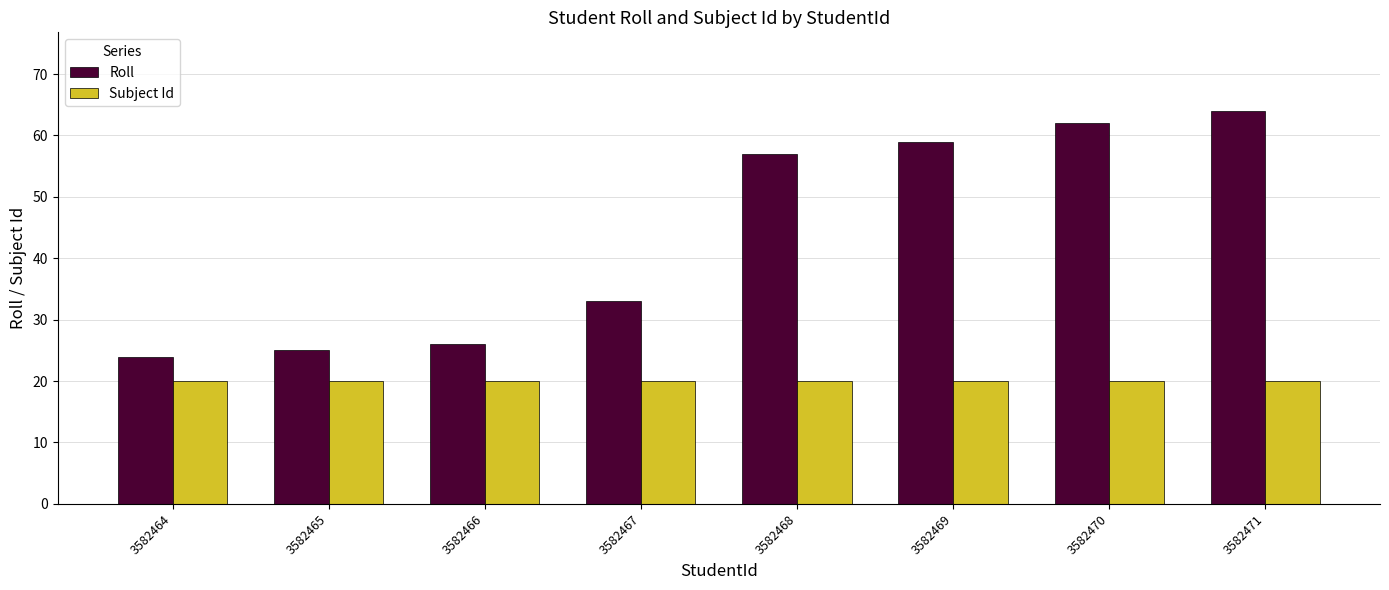

What are all the series names shown in the legend?

Roll, Subject Id